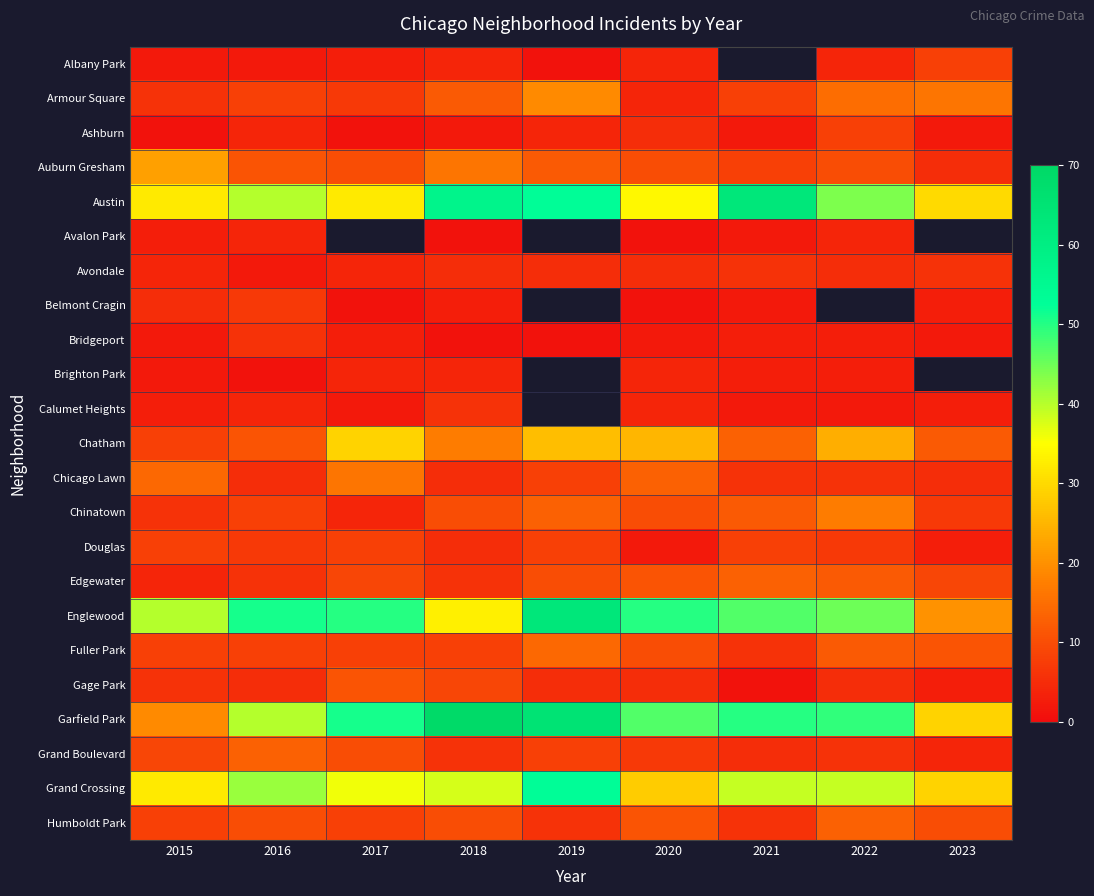

Which series has the largest total across all categories?

Garfield Park